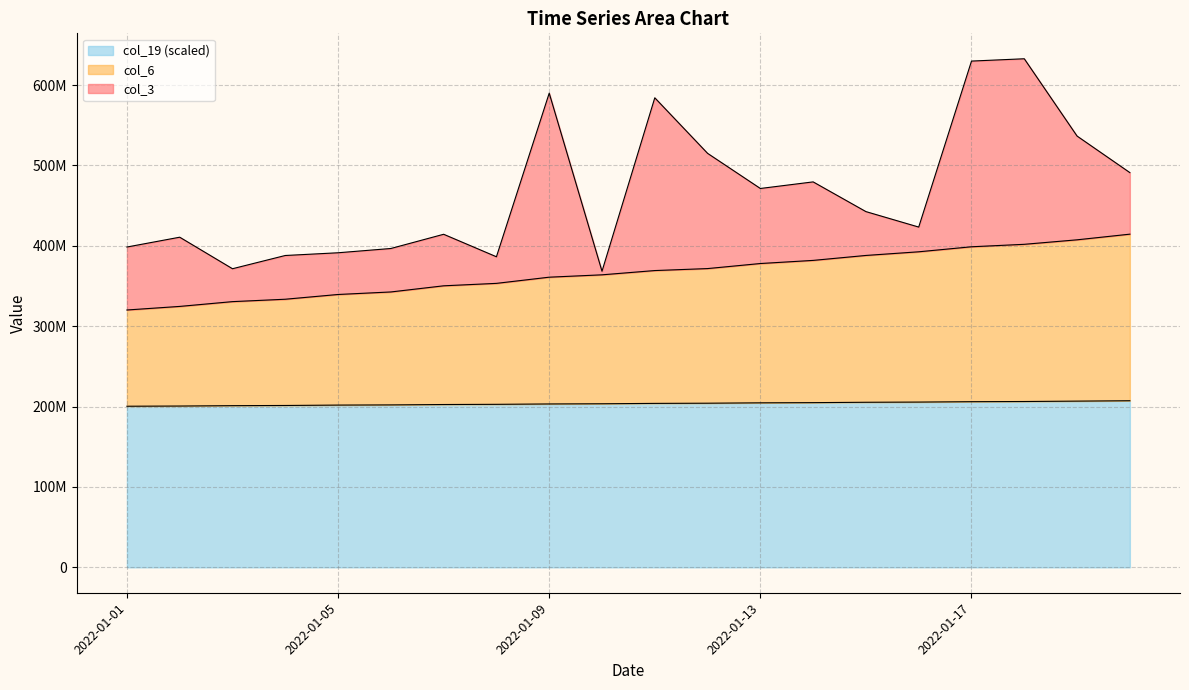

Where does the col_6 series first go above 369236121?

2022-01-11